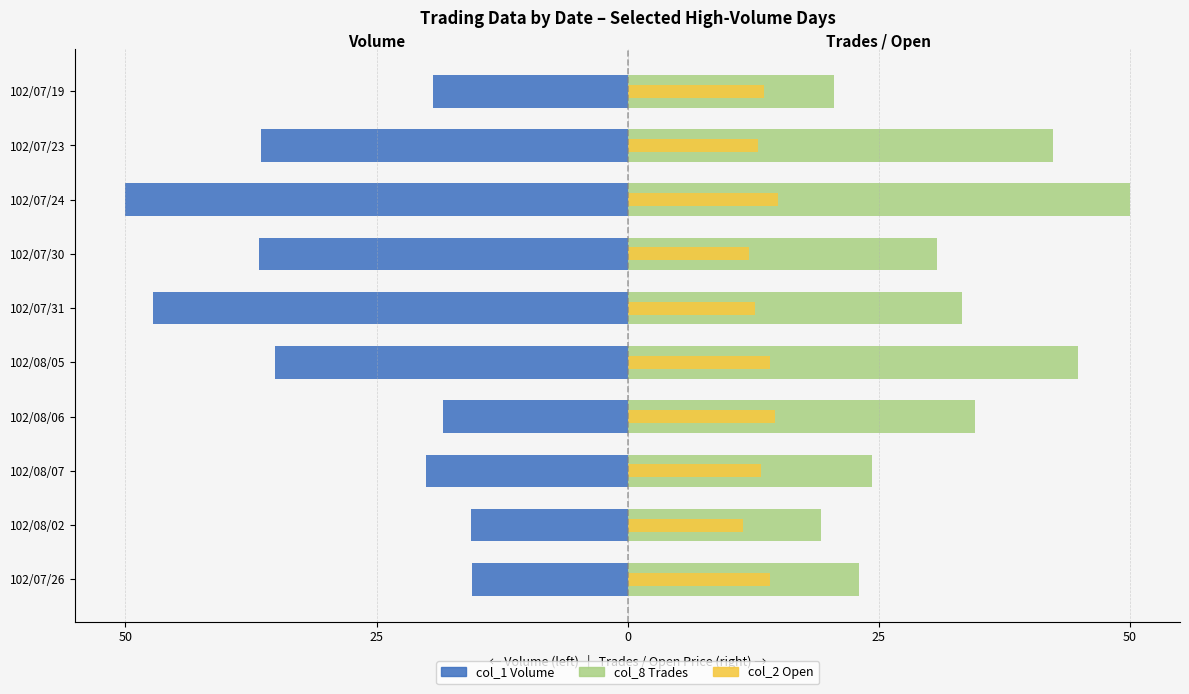

What are all the series names shown in the legend?

col_1 Volume, col_8 Trades, col_2 Open